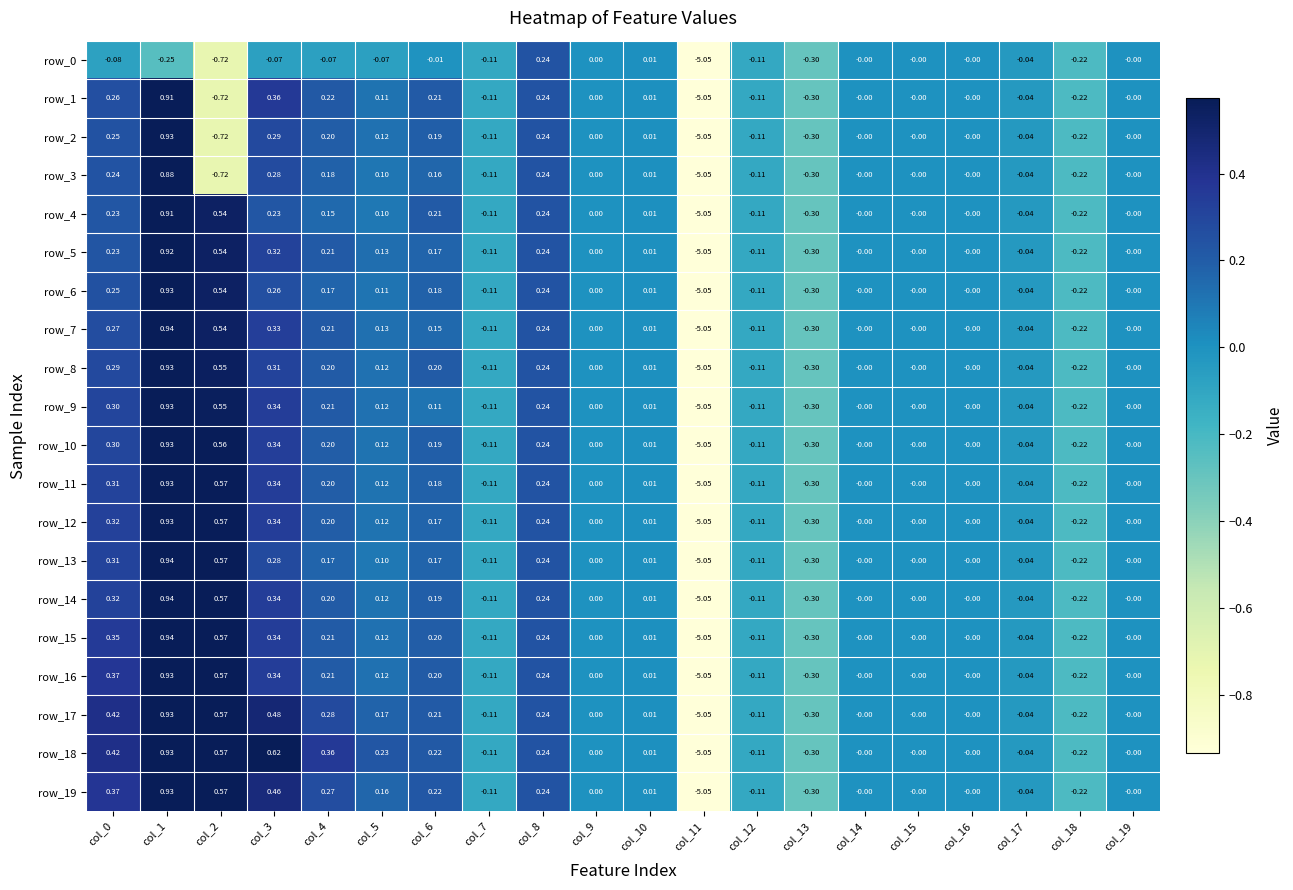

Which has a higher value, col_8 or col_16?

col_8